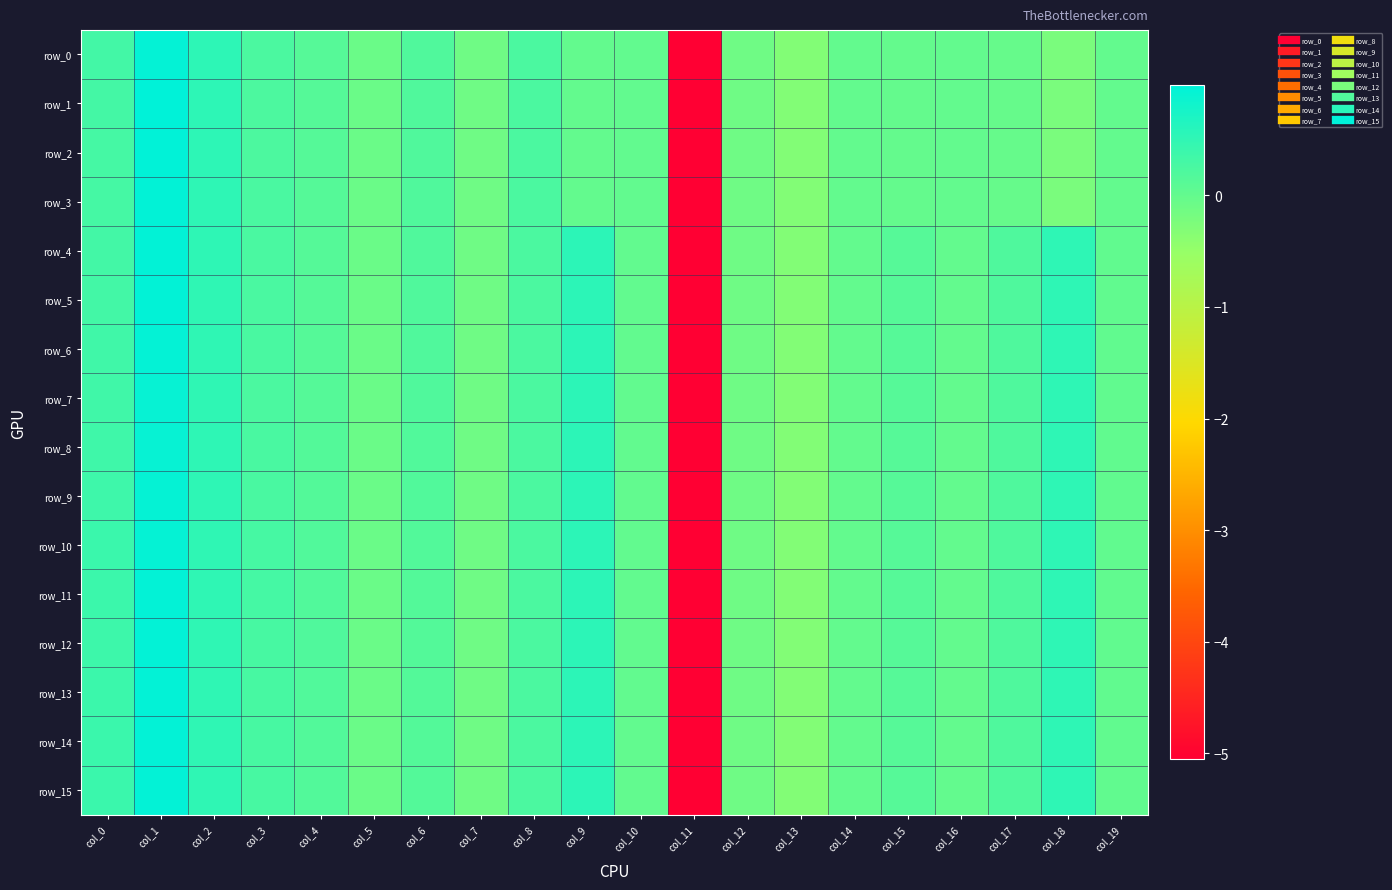

Reading left to right, what are all the values shown in this chart?

row_0: 0.3	0.9	0.5	0.2	0.1	-0.1	0.2	-0.1	0.2	0.0	0.0	-5.1	-0.1	-0.3	-0.0	-0.0	-0.0	-0.0	-0.2	-0.0
row_1: 0.3	1.0	0.5	0.2	0.1	-0.1	0.2	-0.1	0.2	0.0	0.0	-5.1	-0.1	-0.3	-0.0	-0.0	-0.0	-0.0	-0.2	-0.0
row_2: 0.3	1.0	0.5	0.2	0.1	-0.1	0.2	-0.1	0.2	0.0	0.0	-5.1	-0.1	-0.3	-0.0	-0.0	-0.0	-0.0	-0.2	-0.0
row_3: 0.3	1.0	0.5	0.2	0.1	-0.1	0.2	-0.1	0.2	0.0	0.0	-5.1	-0.1	-0.3	-0.0	-0.0	-0.0	-0.0	-0.2	-0.0
row_4: 0.3	1.0	0.5	0.2	0.1	-0.1	0.2	-0.1	0.2	0.5	0.0	-5.1	-0.1	-0.3	-0.0	0.1	-0.0	0.2	0.5	0.0
row_5: 0.3	1.0	0.5	0.2	0.1	-0.1	0.2	-0.1	0.2	0.5	0.0	-5.1	-0.1	-0.3	-0.0	0.1	-0.0	0.2	0.5	0.0
row_6: 0.3	0.9	0.5	0.3	0.1	-0.1	0.2	-0.1	0.2	0.5	0.0	-5.1	-0.1	-0.3	-0.0	0.1	-0.0	0.2	0.5	0.0
row_7: 0.3	0.9	0.5	0.2	0.1	-0.1	0.2	-0.1	0.2	0.5	0.0	-5.1	-0.1	-0.3	-0.0	0.1	-0.0	0.2	0.5	0.0
row_8: 0.4	0.9	0.5	0.3	0.2	-0.1	0.2	-0.1	0.2	0.5	0.0	-5.1	-0.1	-0.3	-0.0	0.1	-0.0	0.2	0.5	0.0
row_9: 0.4	0.9	0.5	0.3	0.2	-0.1	0.2	-0.1	0.2	0.5	0.0	-5.1	-0.1	-0.3	-0.0	0.1	-0.0	0.2	0.5	0.0
row_10: 0.4	0.9	0.5	0.3	0.2	-0.1	0.2	-0.1	0.2	0.5	0.0	-5.1	-0.1	-0.3	-0.0	0.1	-0.0	0.2	0.5	0.0
row_11: 0.4	1.0	0.5	0.3	0.2	-0.1	0.2	-0.1	0.2	0.5	0.0	-5.1	-0.1	-0.3	-0.0	0.1	-0.0	0.2	0.5	0.0
row_12: 0.4	1.0	0.5	0.3	0.2	-0.1	0.2	-0.1	0.2	0.5	0.0	-5.1	-0.1	-0.3	-0.0	0.1	-0.0	0.2	0.5	0.0
row_13: 0.4	1.0	0.5	0.3	0.2	-0.1	0.2	-0.1	0.2	0.5	0.0	-5.1	-0.1	-0.3	-0.0	0.1	-0.0	0.2	0.5	0.0
row_14: 0.4	1.0	0.5	0.3	0.2	-0.1	0.2	-0.1	0.2	0.5	0.0	-5.1	-0.1	-0.3	-0.0	0.1	-0.0	0.2	0.5	0.0
row_15: 0.4	1.0	0.5	0.3	0.2	-0.1	0.2	-0.1	0.2	0.5	0.0	-5.1	-0.1	-0.3	-0.0	0.1	-0.0	0.2	0.5	0.0